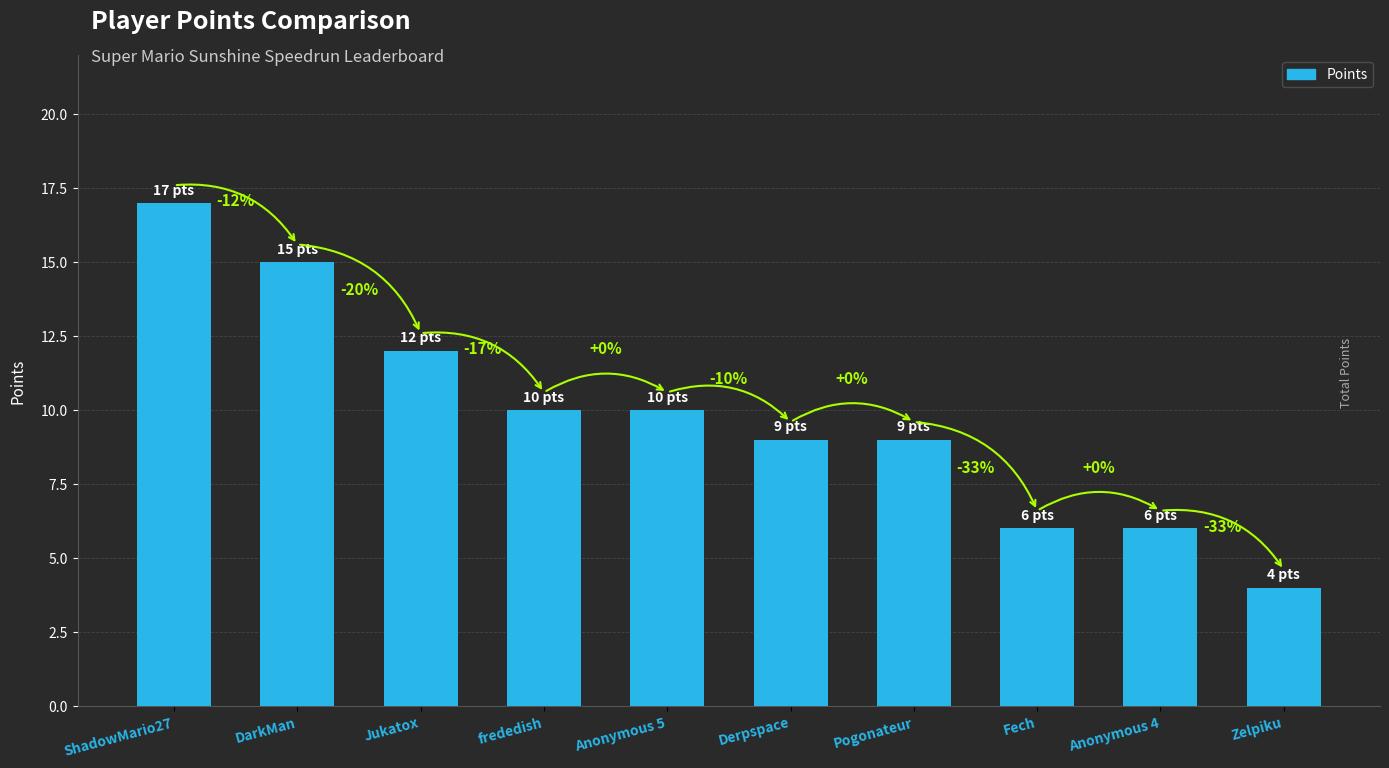

What is the difference between the second highest and minimum values?

11